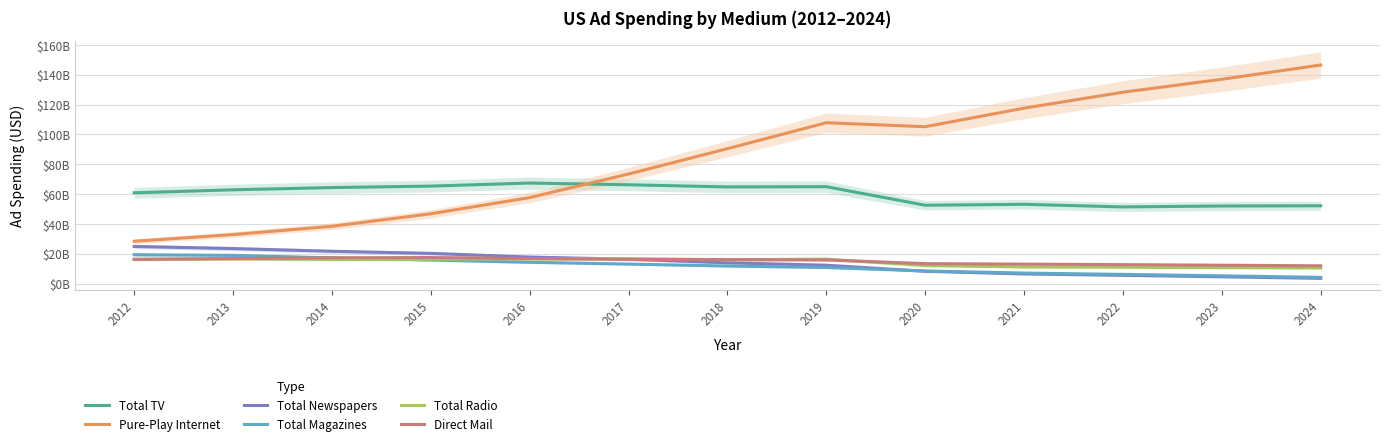

After their last crossing, which series has the higher values: Total Magazines or Direct Mail?

Direct Mail